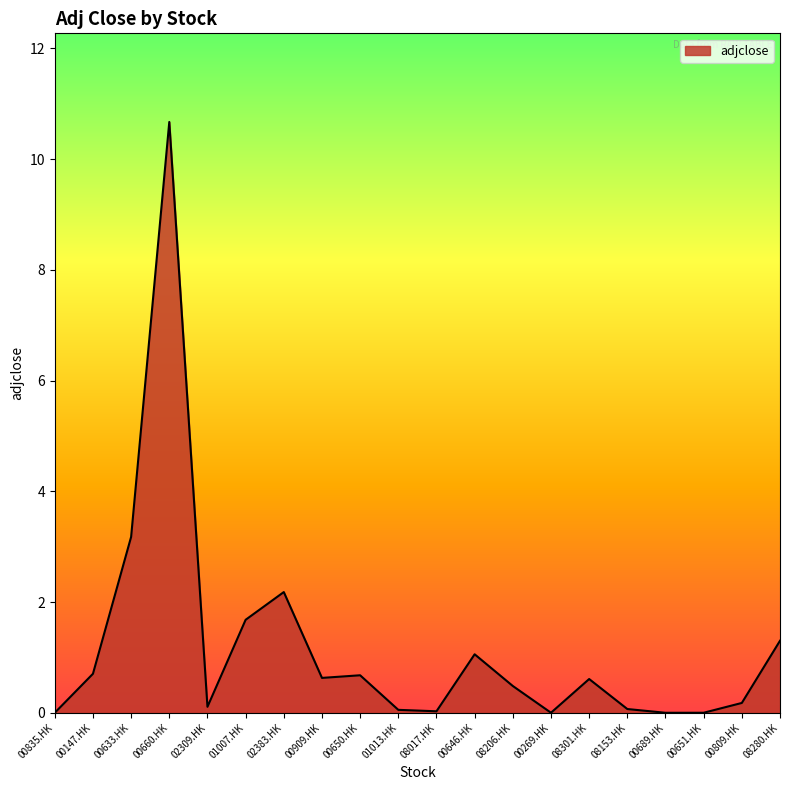

What is the sum of all values?

23.6